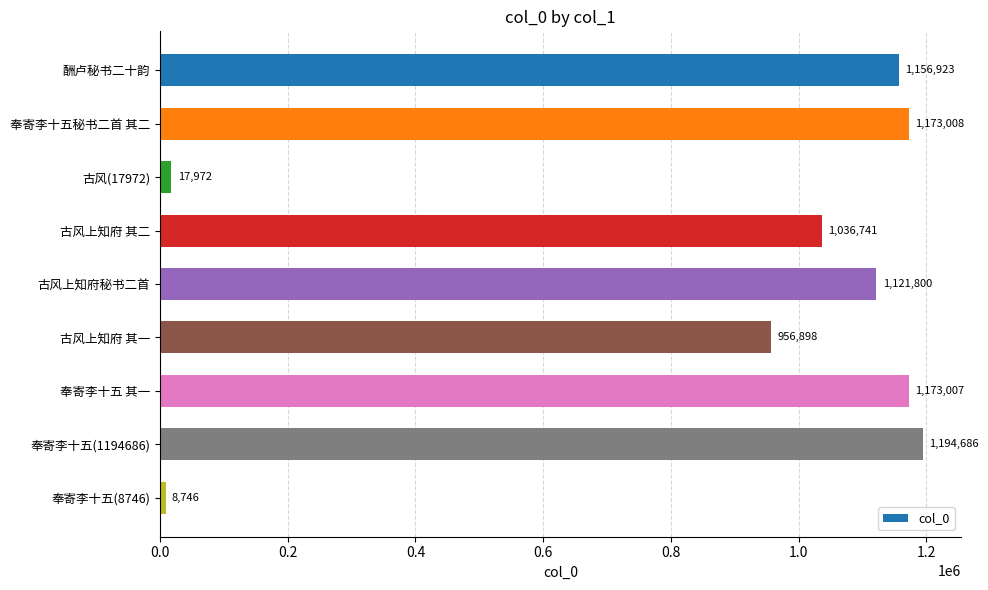

Rank the categories by value from highest to lowest.

奉寄李十五(1194686), 奉寄李十五秘书二首 其二, 奉寄李十五 其一, 酬卢秘书二十韵, 古风上知府秘书二首, 古风上知府 其二, 古风上知府 其一, 古风(17972), 奉寄李十五(8746)